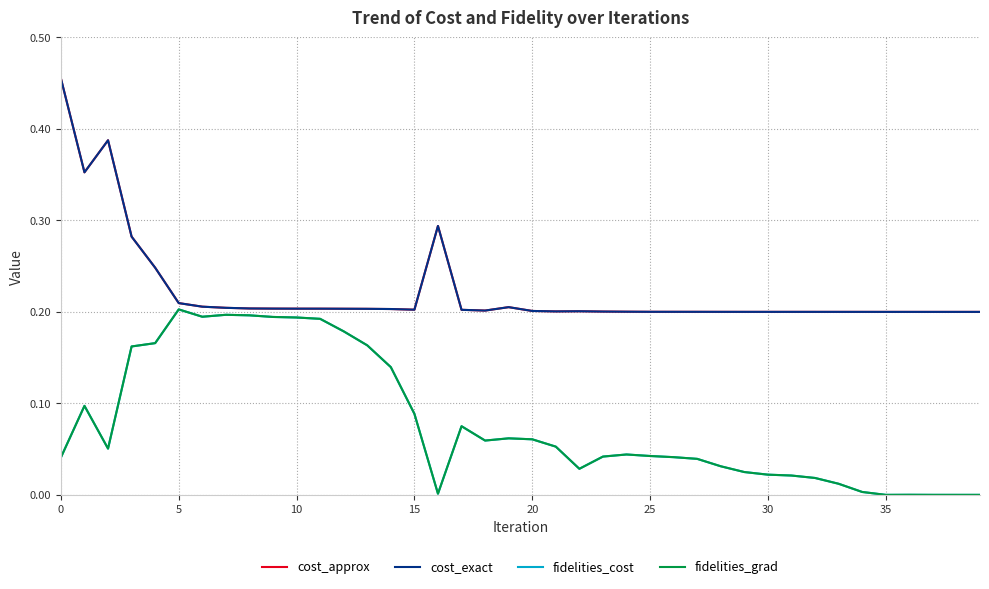

What is the difference between the second highest and minimum values in the fidelities_grad series?

0.2